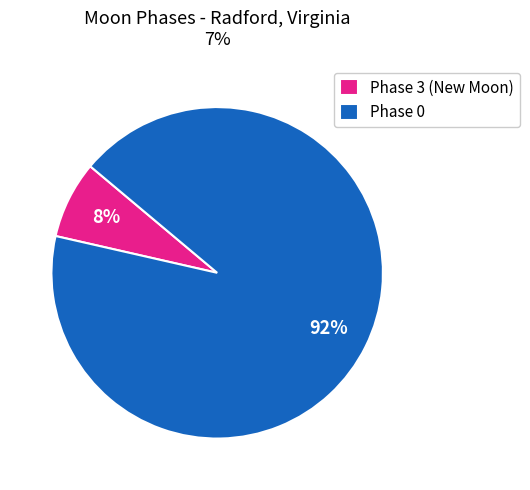

How many segments does this pie chart have?

2